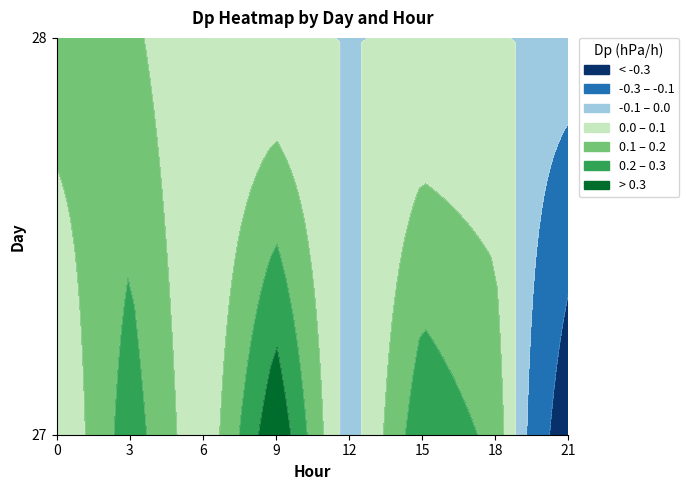

Is the value of 28 at 9 greater than the value of 27 at 18?

No